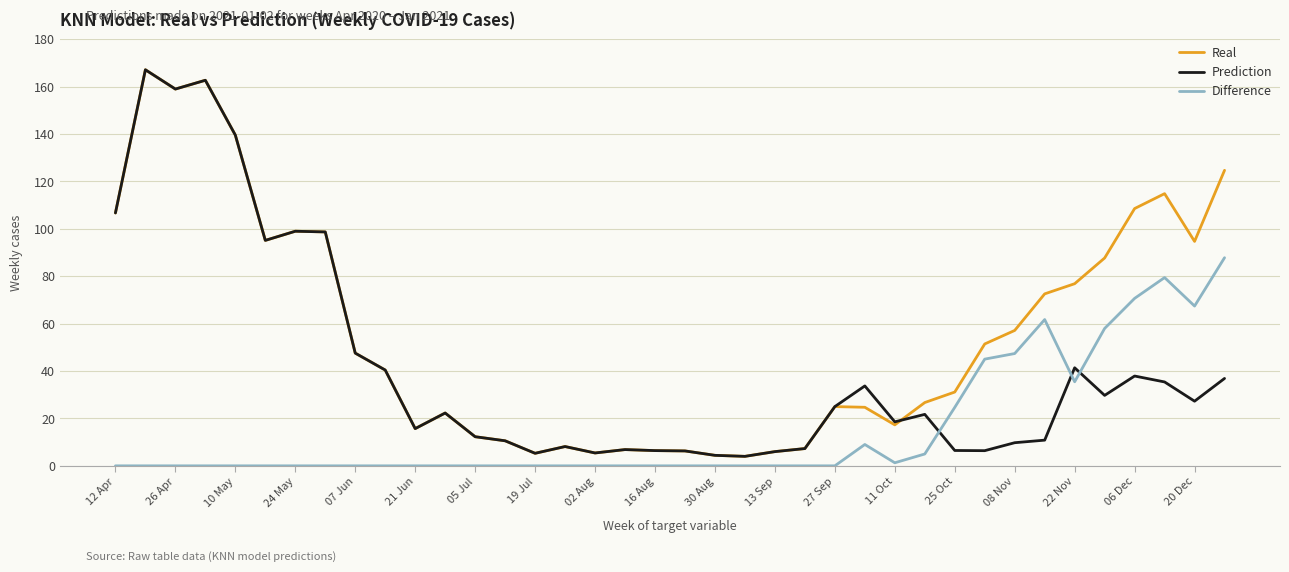

Does the chart have visible grid lines?

Yes